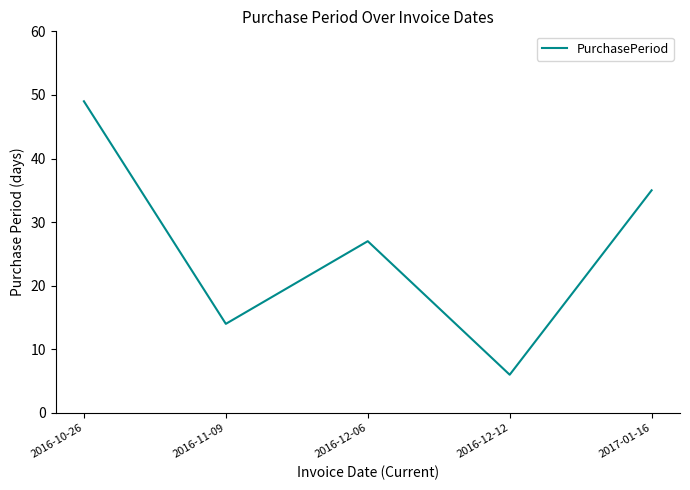

How many values are below 27?

2